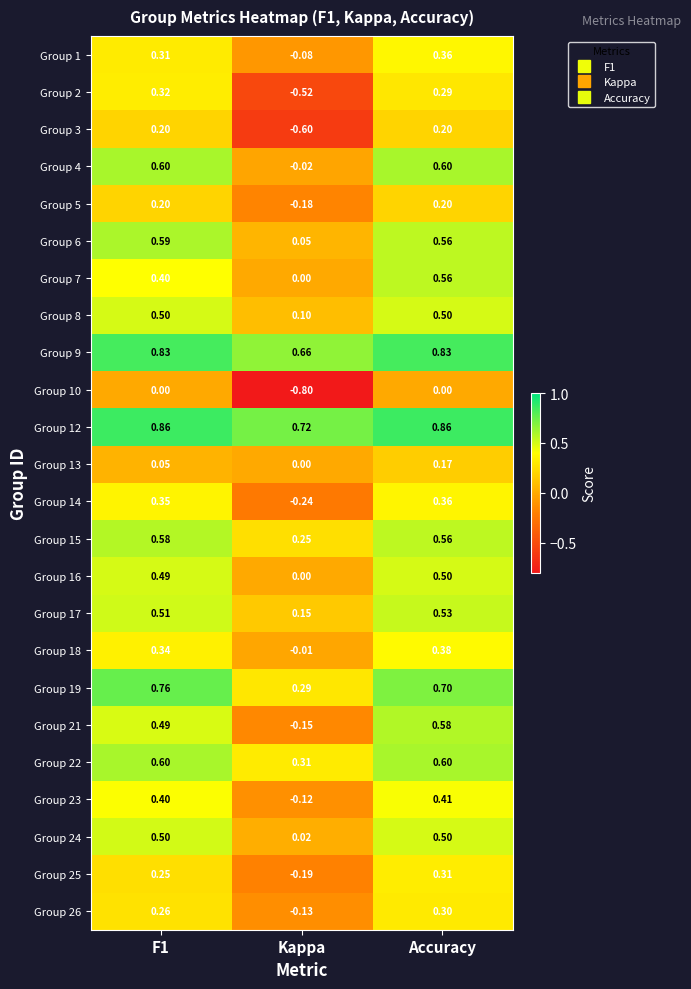

At which label is Group 14 closest to 0?

Kappa